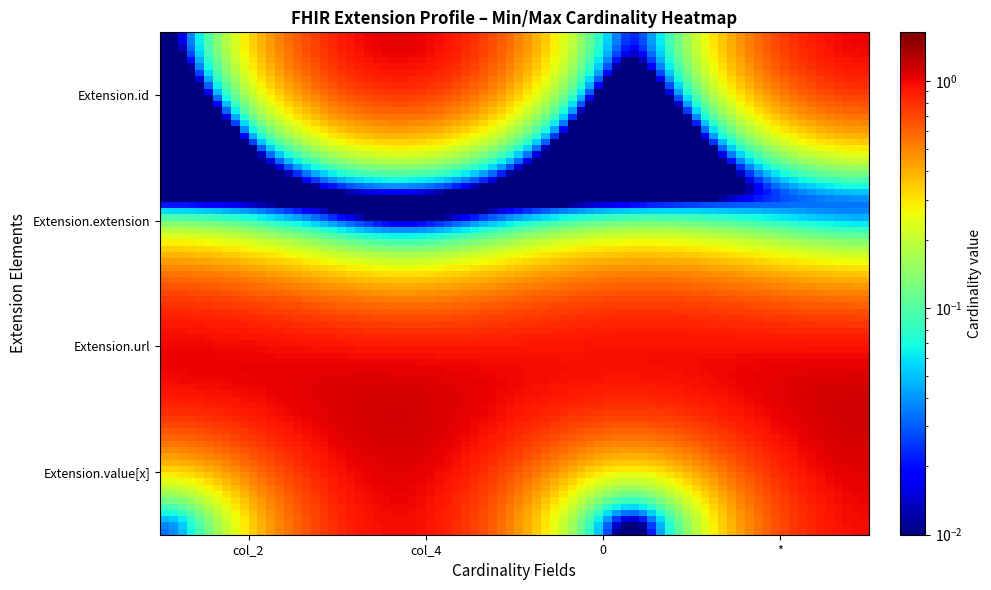

Rank the series by their maximum value, from highest to lowest.

Extension.id, Extension.url, Extension.value[x], Extension.extension